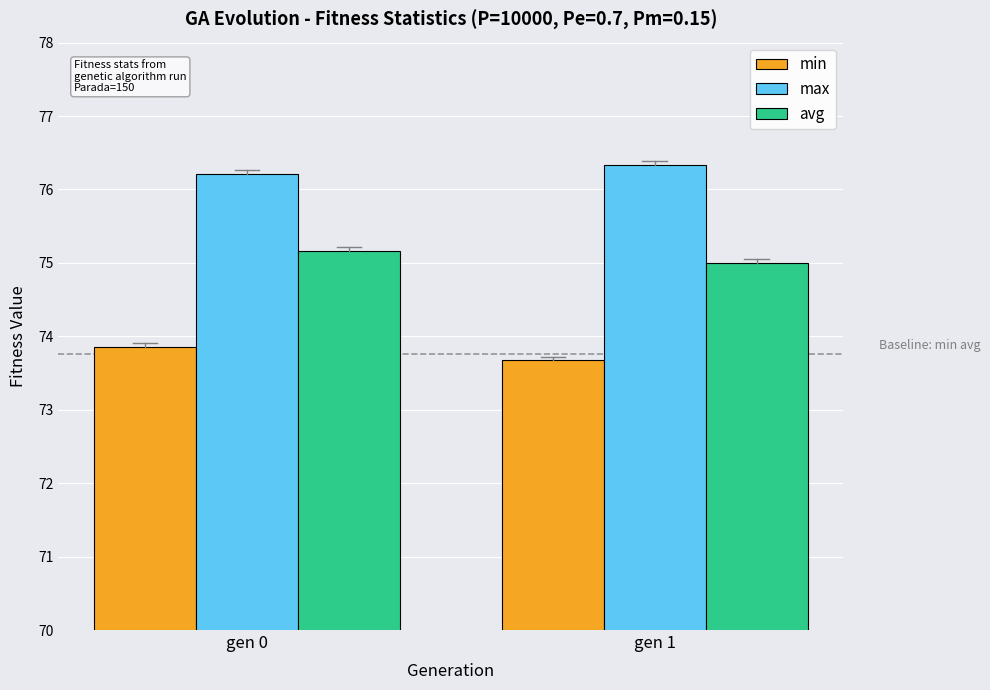

At which label is avg closest to 75?

gen 1